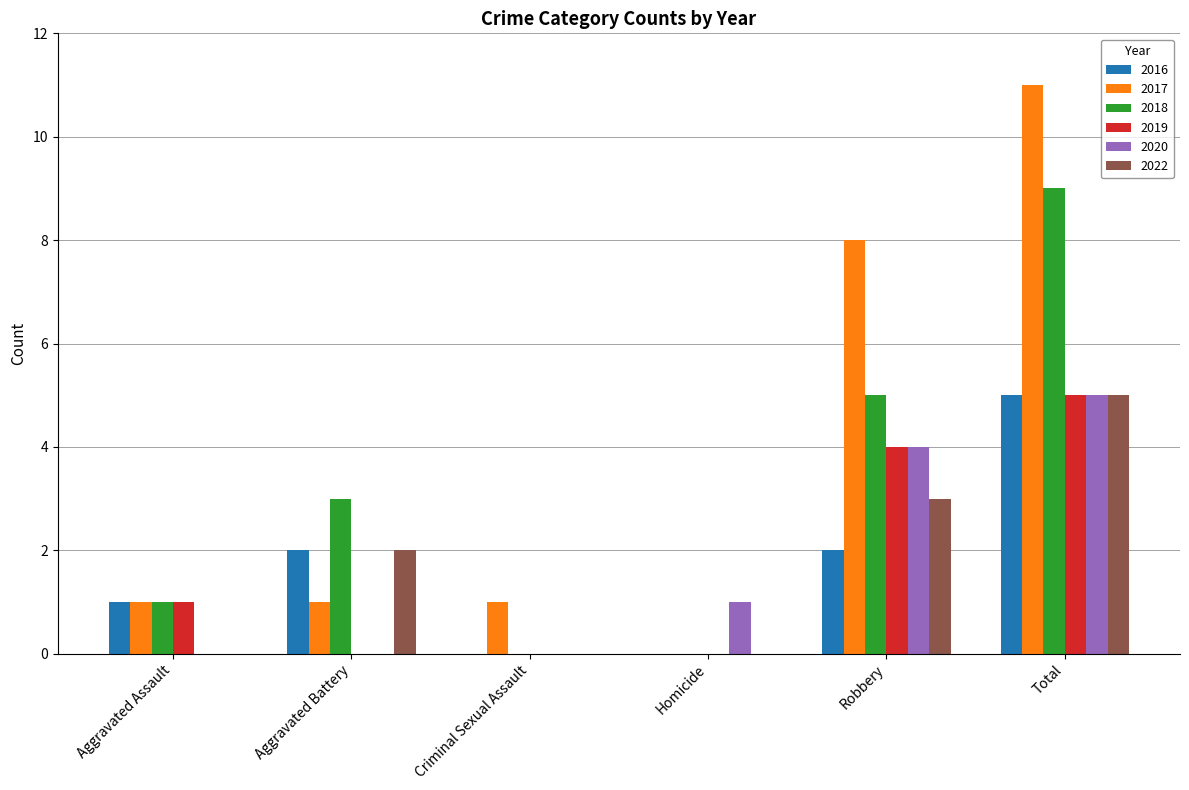

The 2017 series shows 1 at Aggravated Battery. True or false?

True